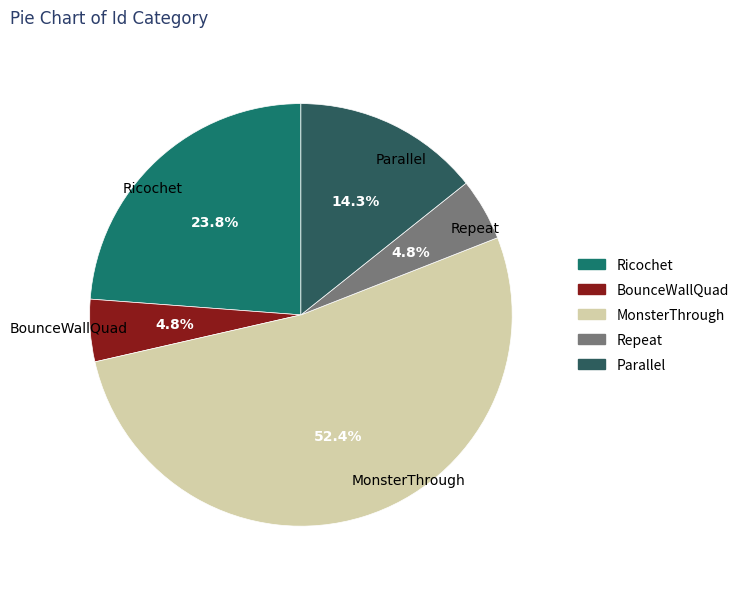

What is the largest slice in the pie chart?

MonsterThrough